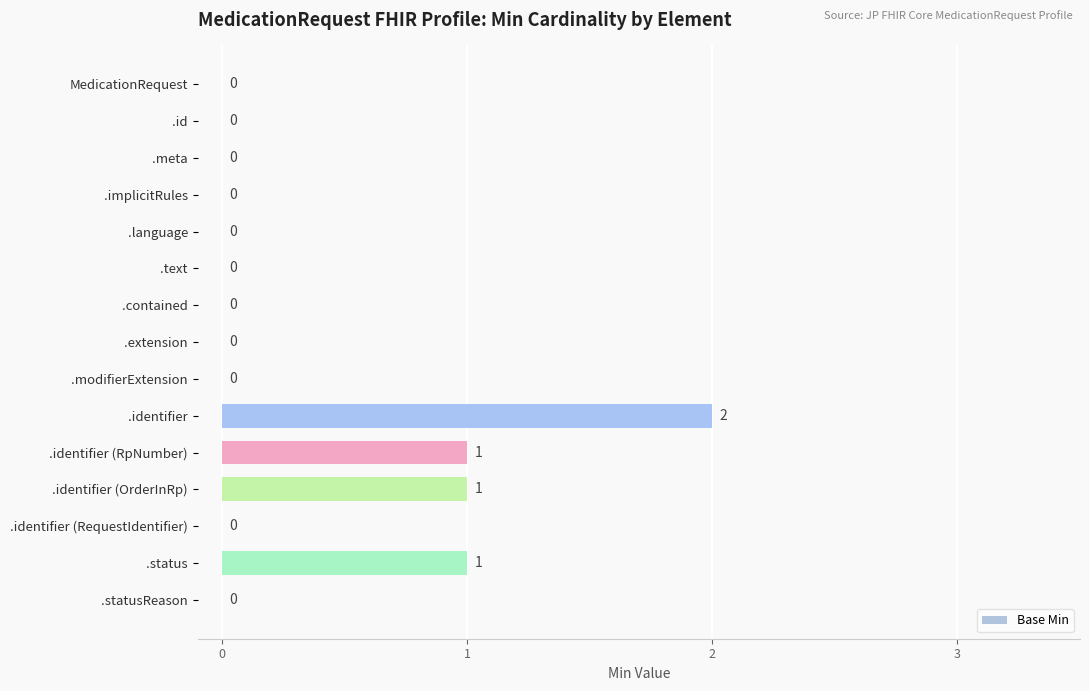

What is the sum of all values?

5